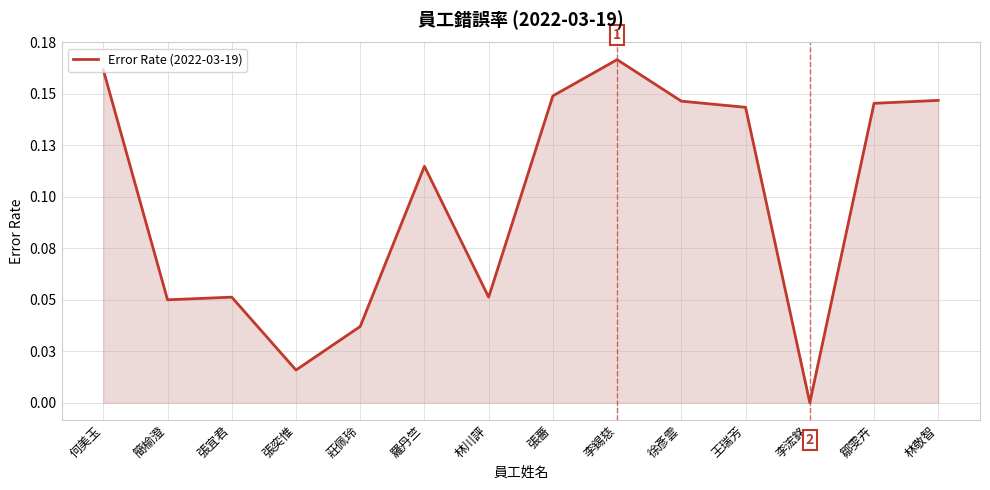

Is this an area chart (filled region under the line)?

Yes